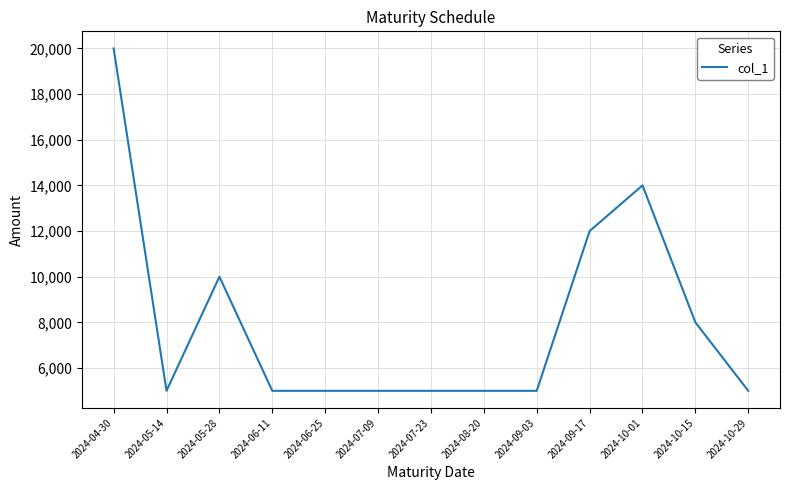

What is the ratio of the value at 2024-10-29 to the value at 2024-10-01?

0.4